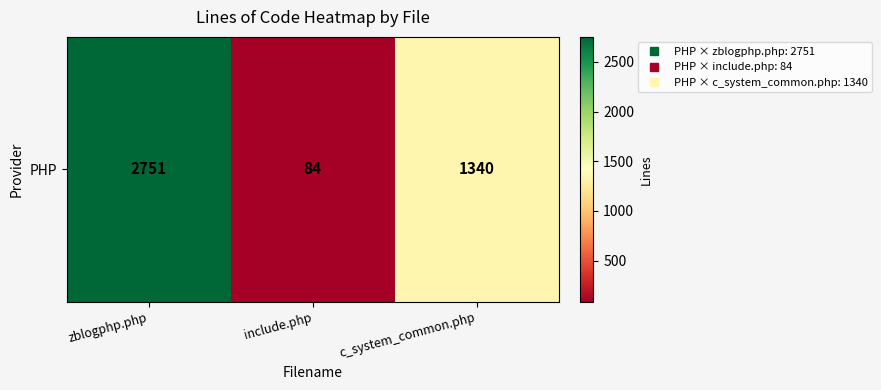

Reading right to left, transcribe all the data shown in this chart.

1340	84	2751